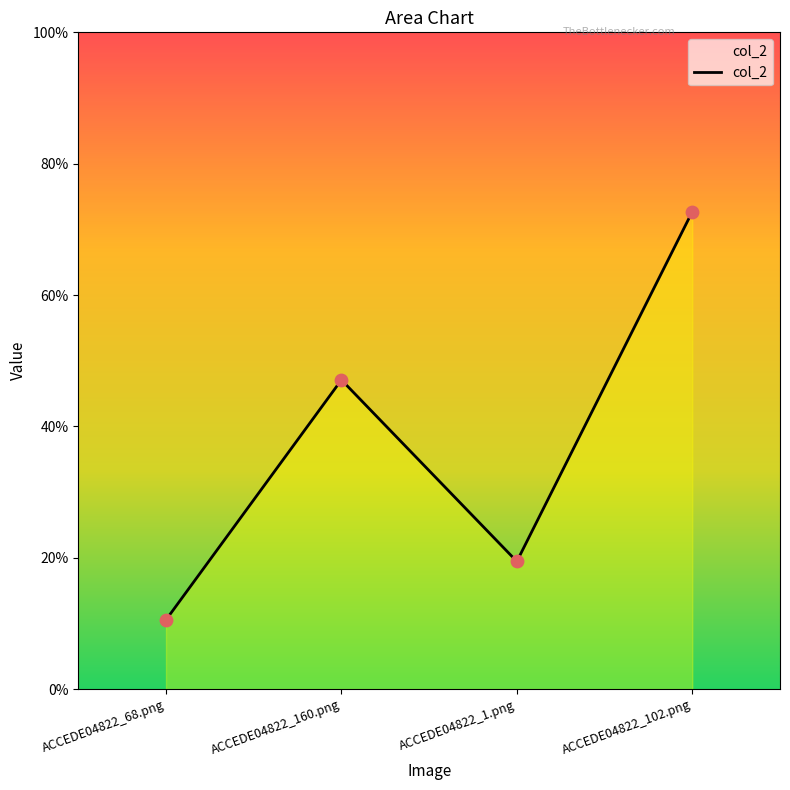

Does the chart have visible grid lines?

No